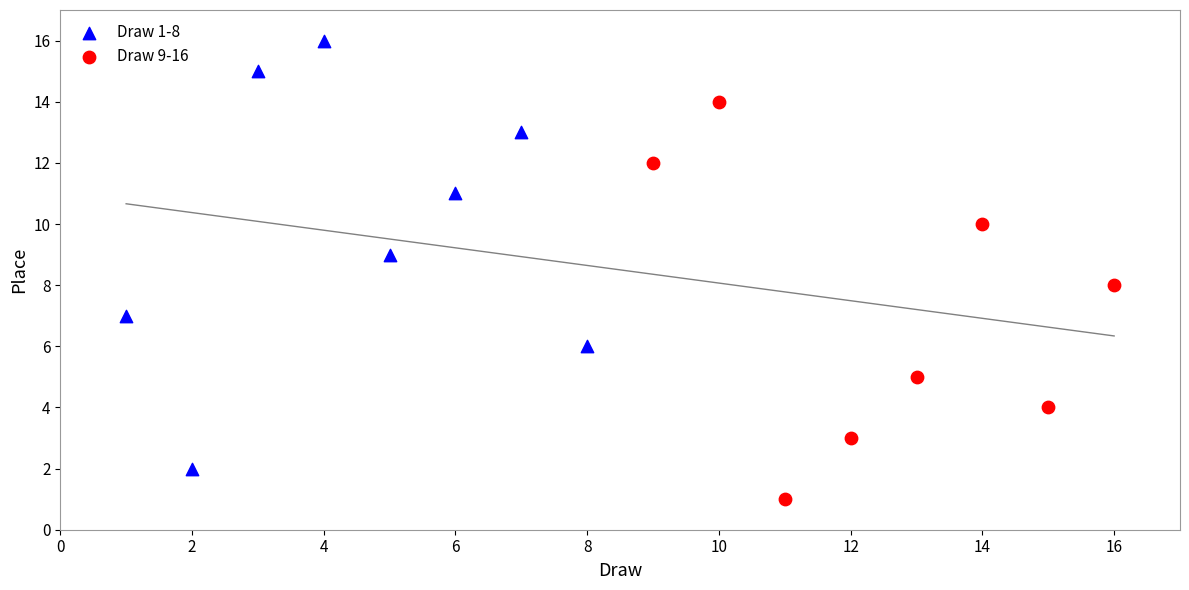

Which series reaches the minimum Y coordinate?

Draw 9-16